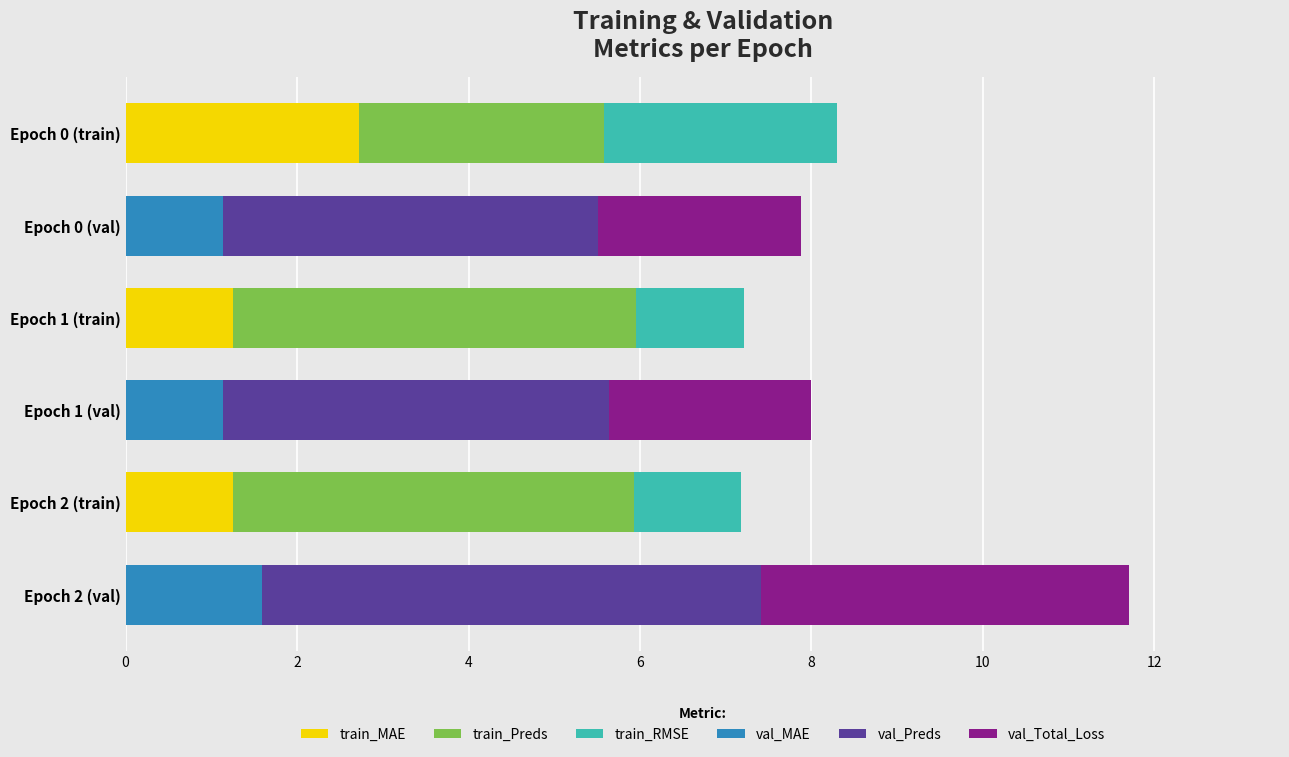

At which category is the sum across all series the highest?

Epoch 2 (val)